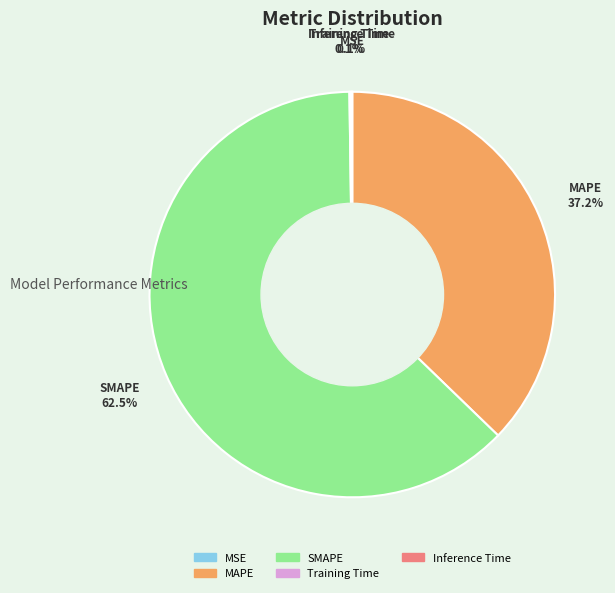

What is the largest slice in the pie chart?

SMAPE